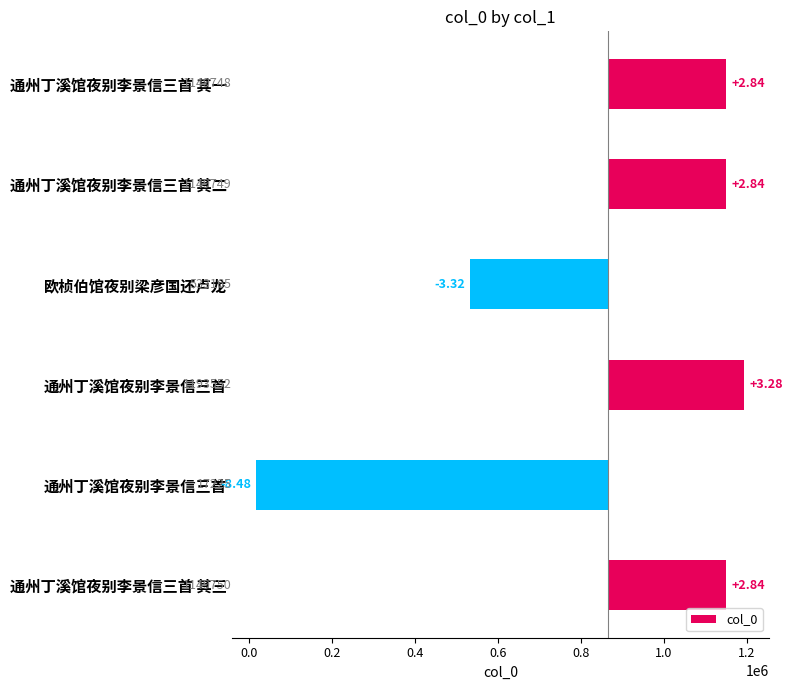

What is the change in value from 通州丁溪馆夜别李景信三首 to 欧桢伯馆夜别梁彦国还卢龙?

-660387.0